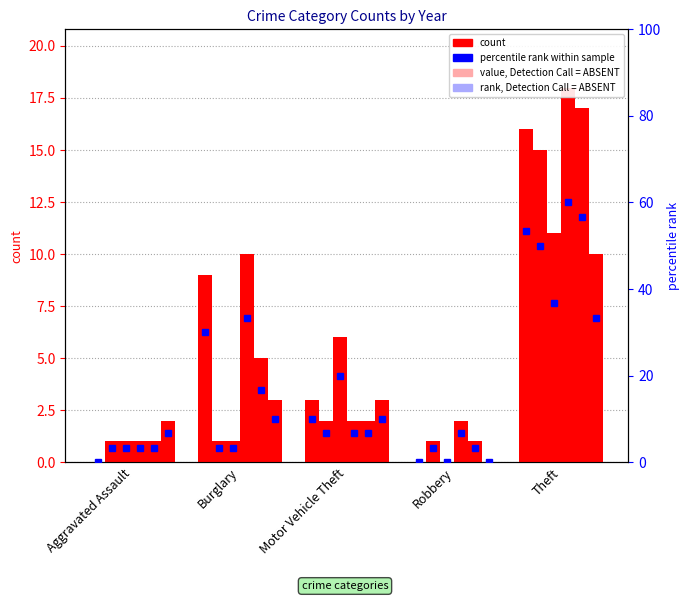

How many values in 2019 are above zero?

4